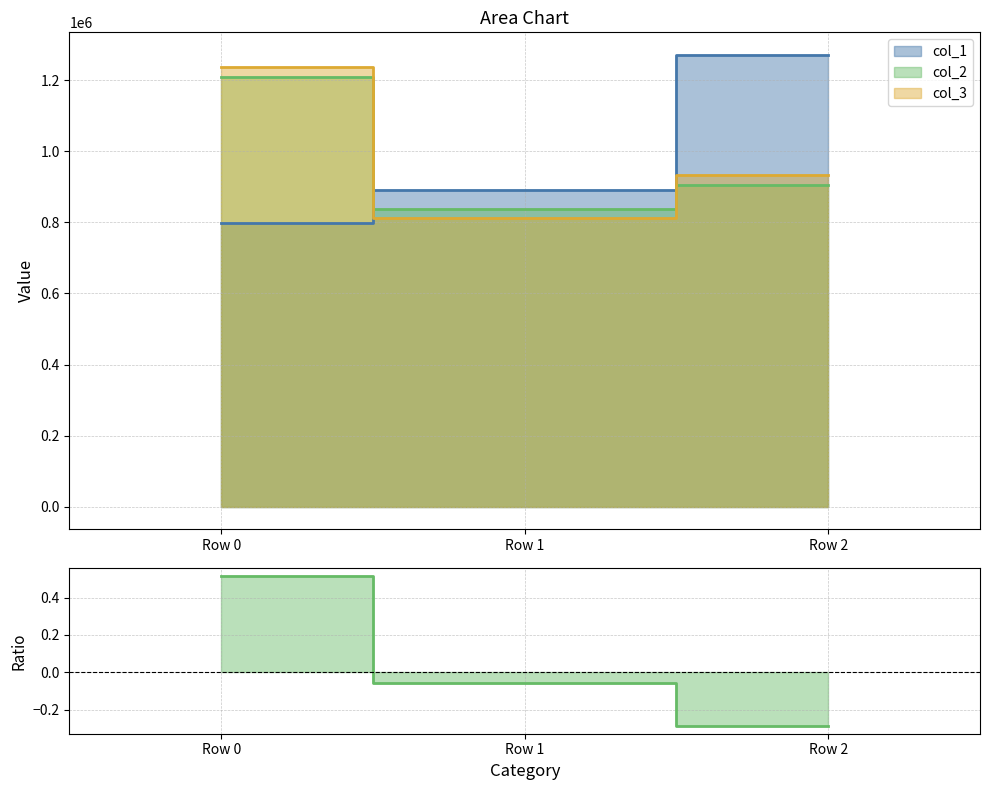

Which series has the widest spread of values?

col_1